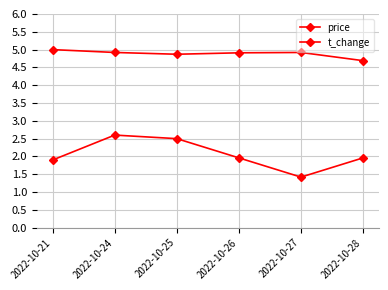

What is the total value across all series at 2022-10-26?

6.9